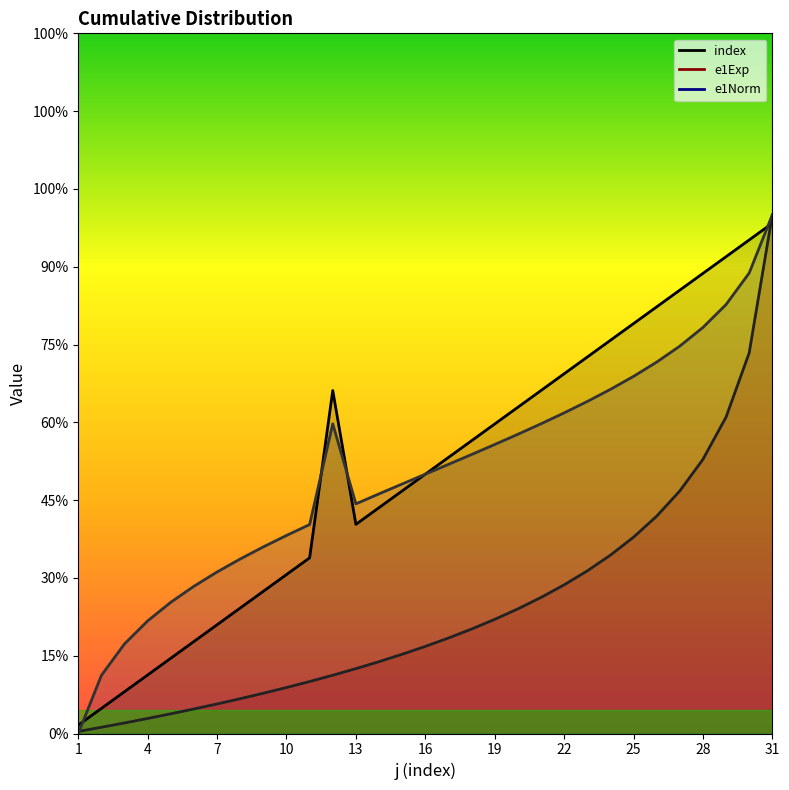

Read the index value at 5.

4.8